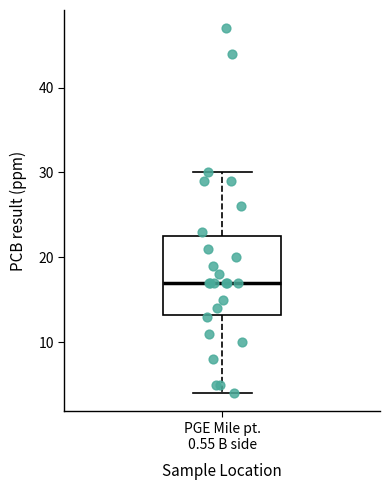

Read this box plot against the y-axis: the position of the median line, the range covered by the box, and the ends of both whiskers. The values are not printed on the chart, so give them approximately, as read against the axis.

median 17, box 13 to 23, whiskers 4 to 30